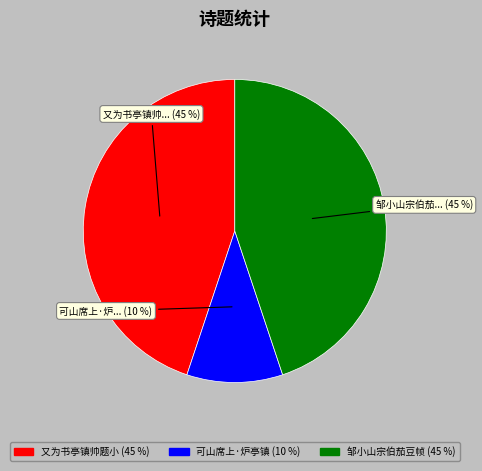

To the nearest percent, what is the difference between the largest and smallest slice percentages?

35%